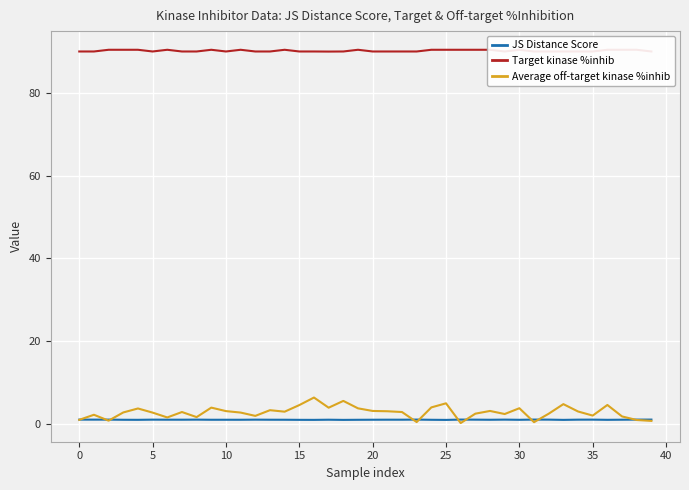

True or false: Target kinase %inhib and JS Distance Score intersect in this chart.

False